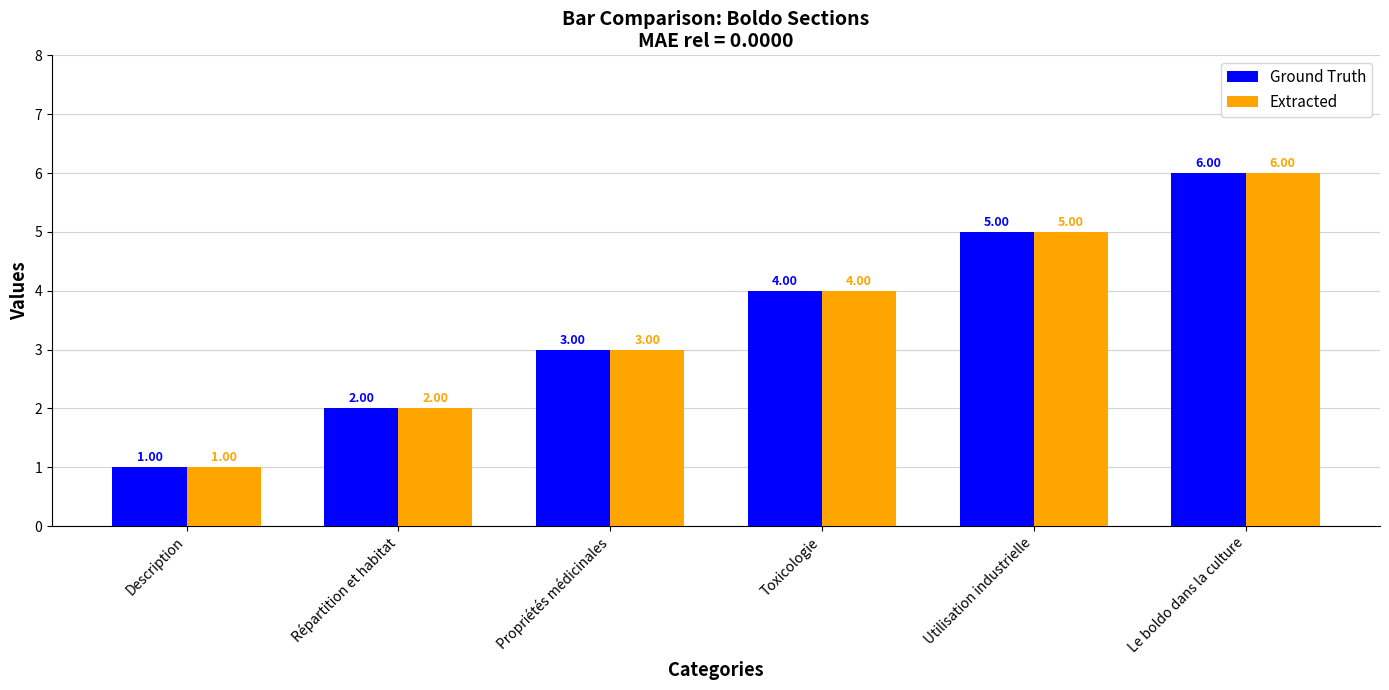

What is the difference between the Ground Truth values at Le boldo dans la culture and Description?

5